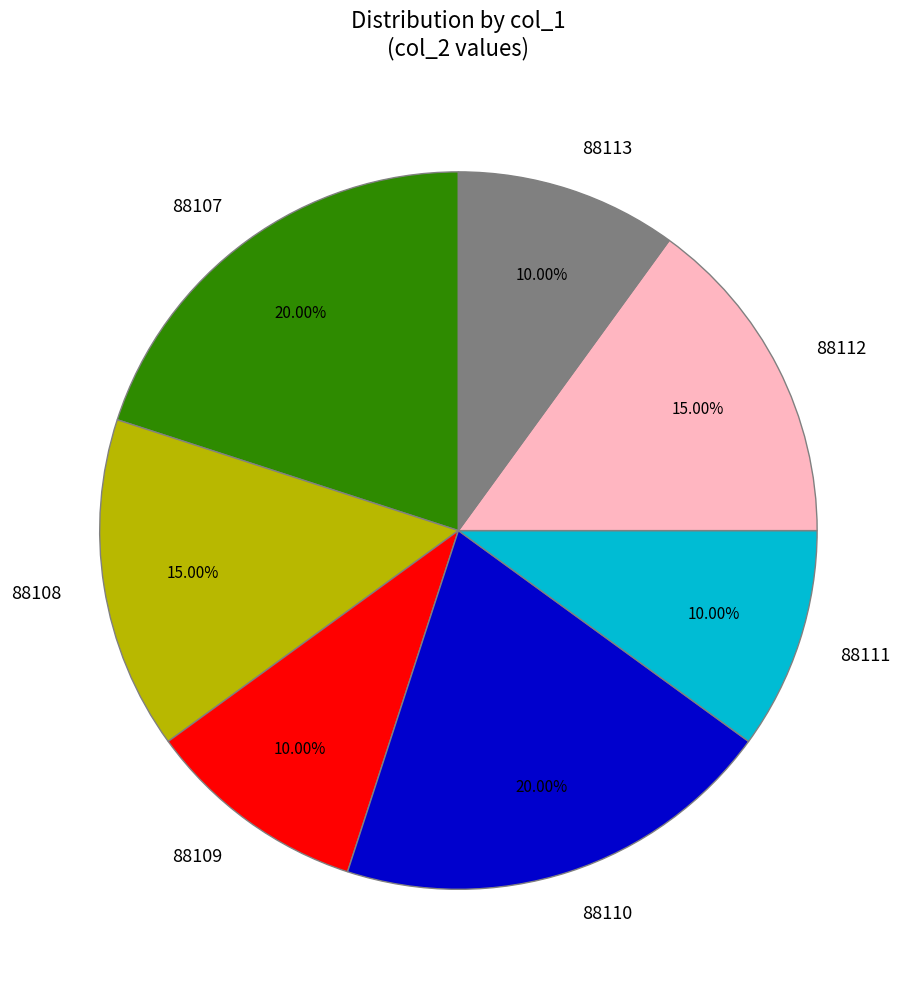

How many slices are in this pie chart?

7